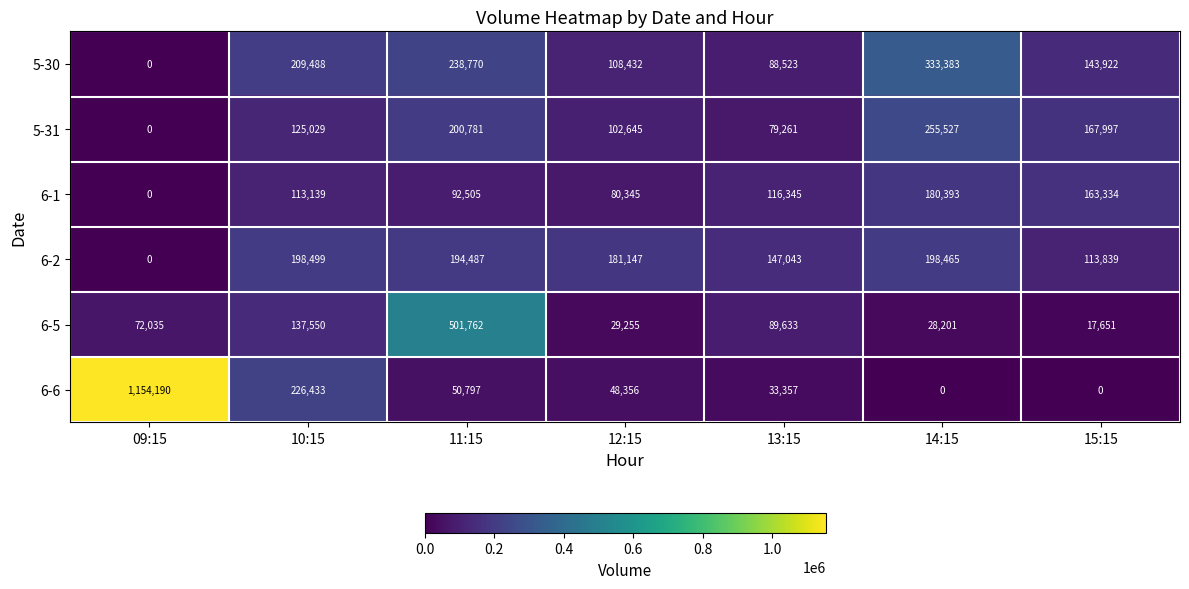

Which series has the largest total across all categories?

6-6